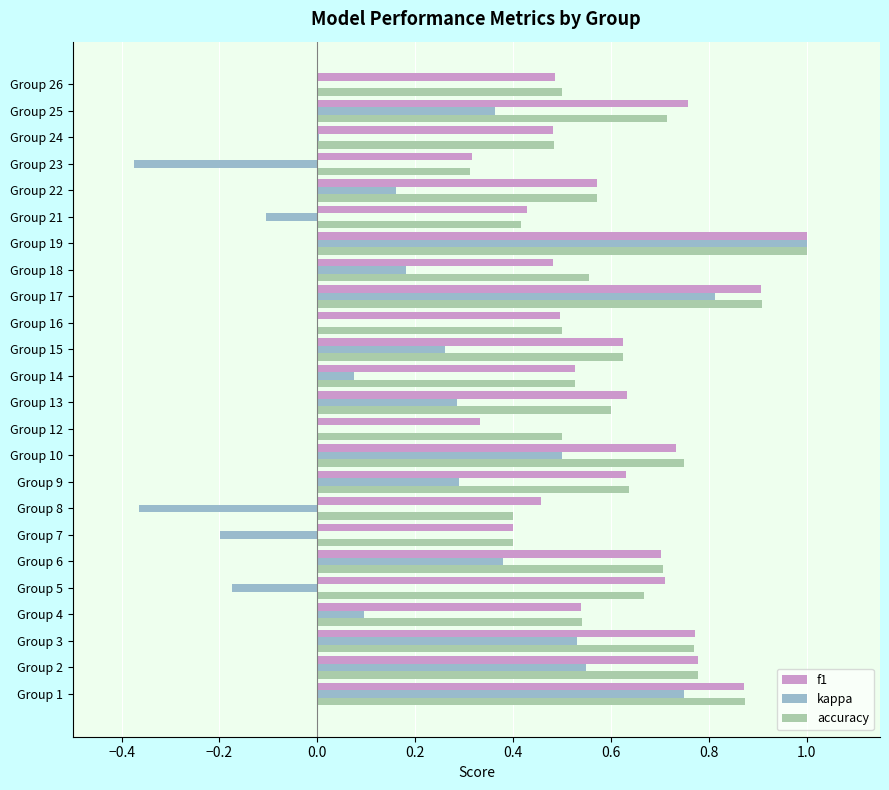

What is the total value across all series at Group 14?

1.1